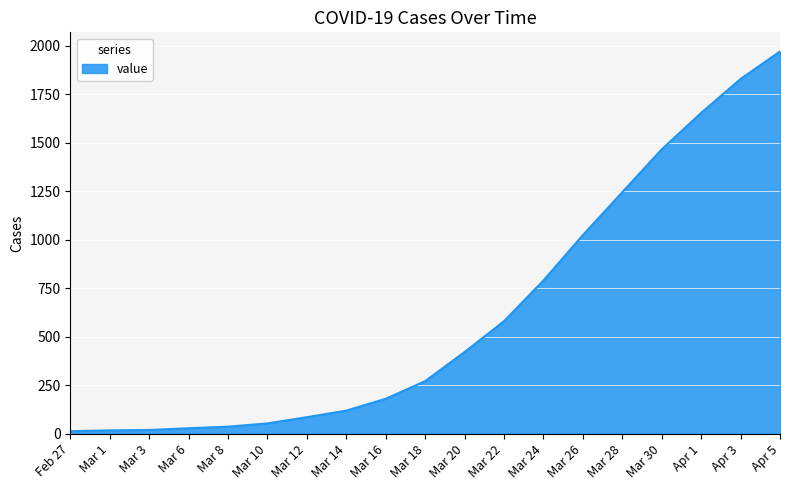

What is the ratio of the value at Mar 28 to the value at Apr 1?

0.8